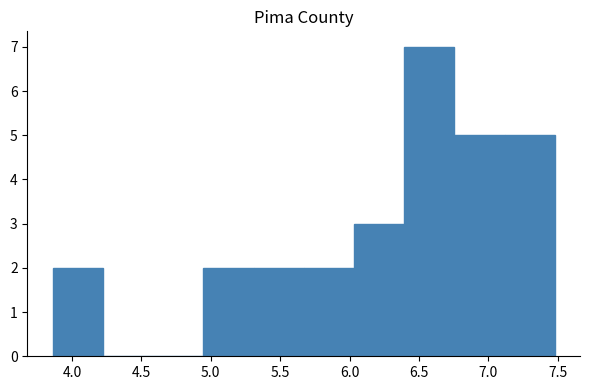

Reading left to right, list every bar in this chart as the range it spans on the x-axis followed by its height. Neither the bar edges nor the heights are printed on the chart, so give them approximately, as read against the axes.

3.85 to 4.20: 2
4.20 to 4.60: 0
4.60 to 4.95: 0
4.95 to 5.30: 2
5.30 to 5.65: 2
5.65 to 6.05: 2
6.05 to 6.40: 3
6.40 to 6.75: 7
6.75 to 7.10: 5
7.10 to 7.50: 5